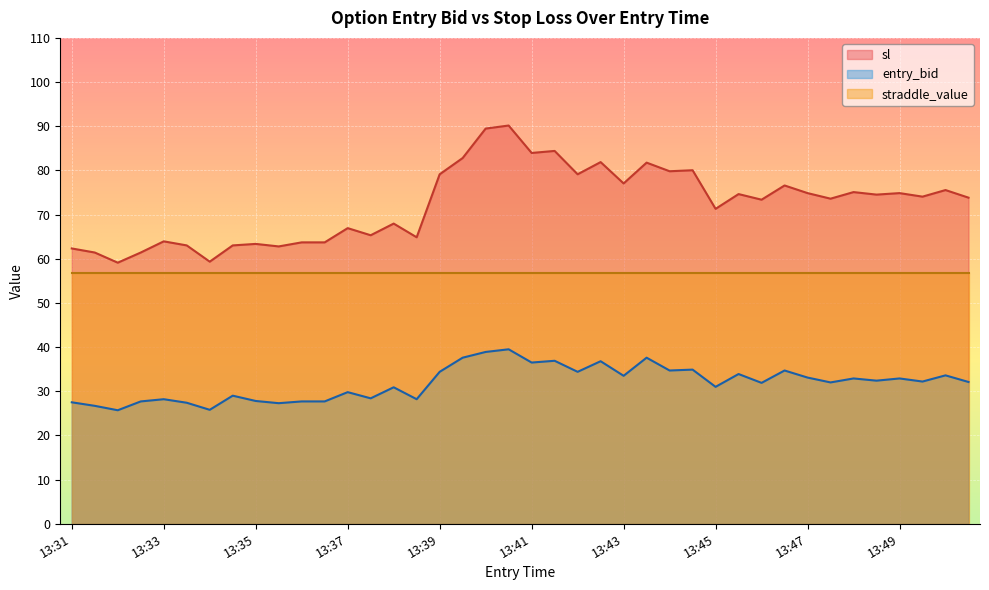

What is the lowest value of the sl series?

59.1